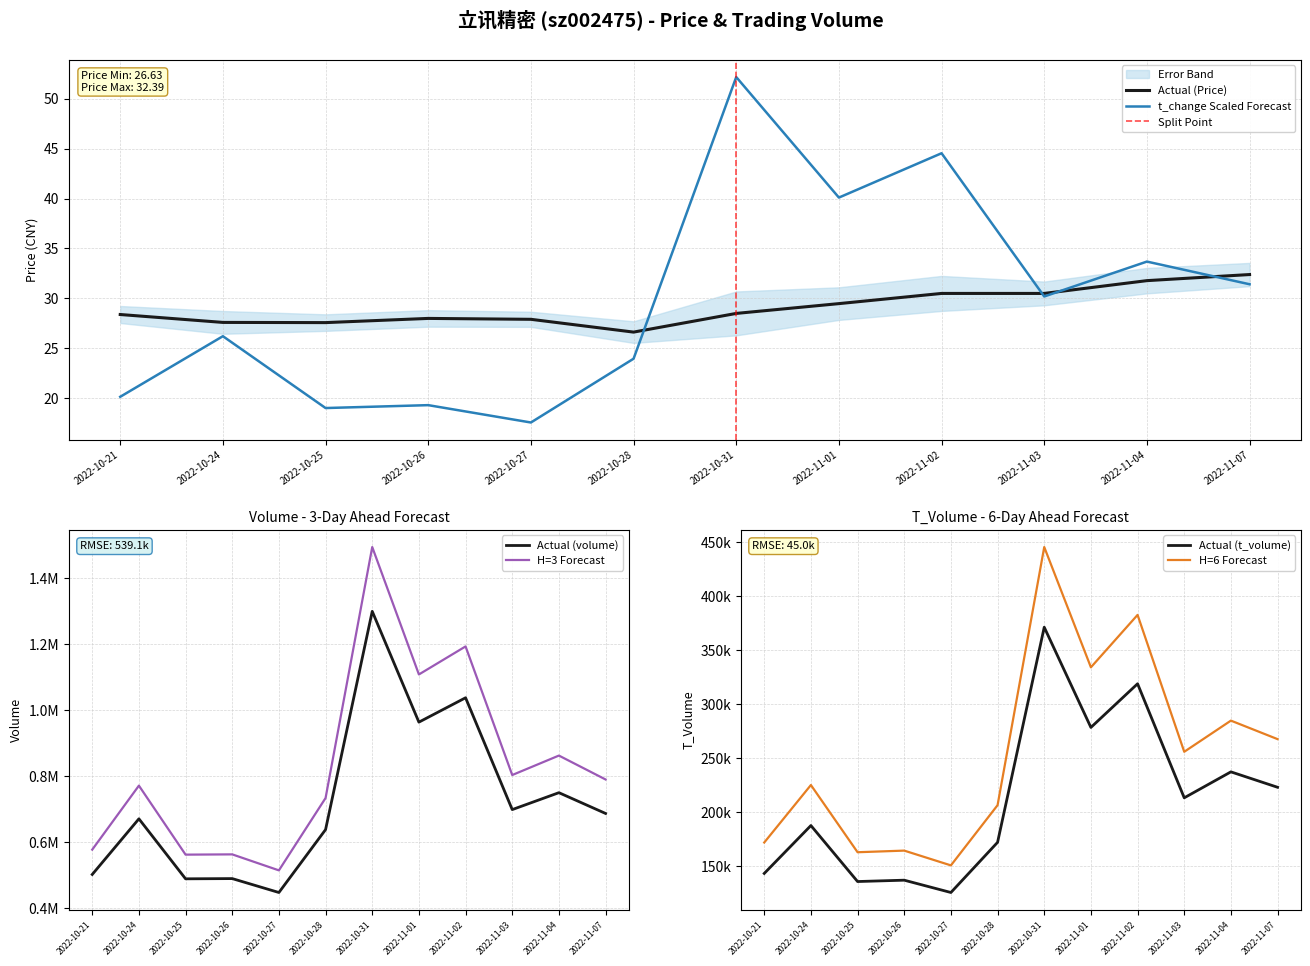

The price series shows 45.5 at 2022-11-01. True or false?

False